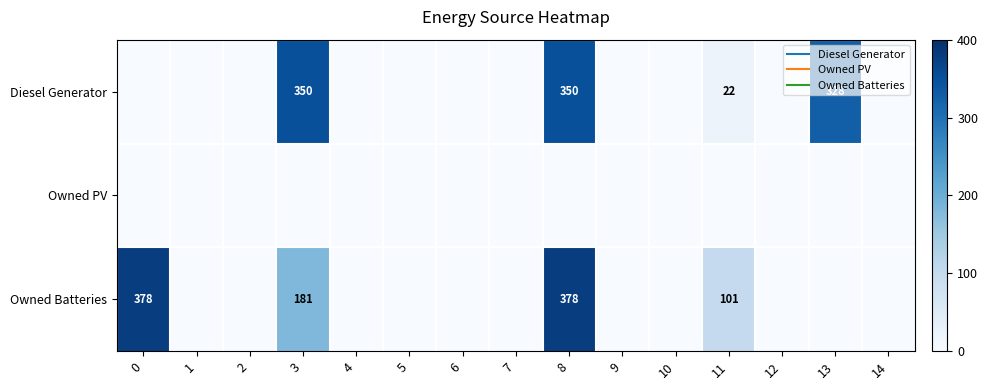

Between 1 and 13, which is larger?

13